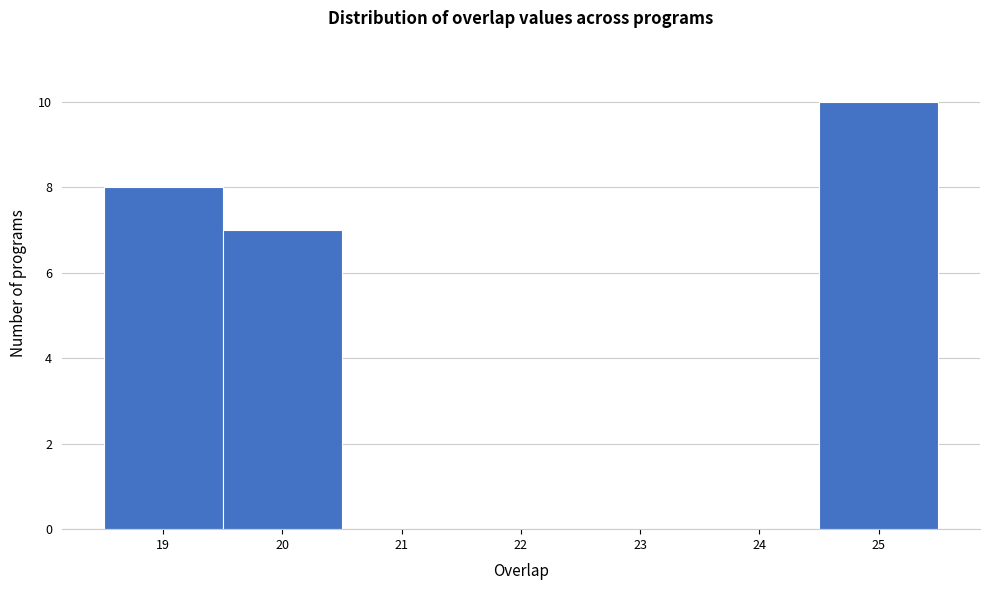

How tall is the bar that spans 18.5 to 19.5 on the x-axis? The values are not printed on the chart, so give them approximately, as read against the axis.

8